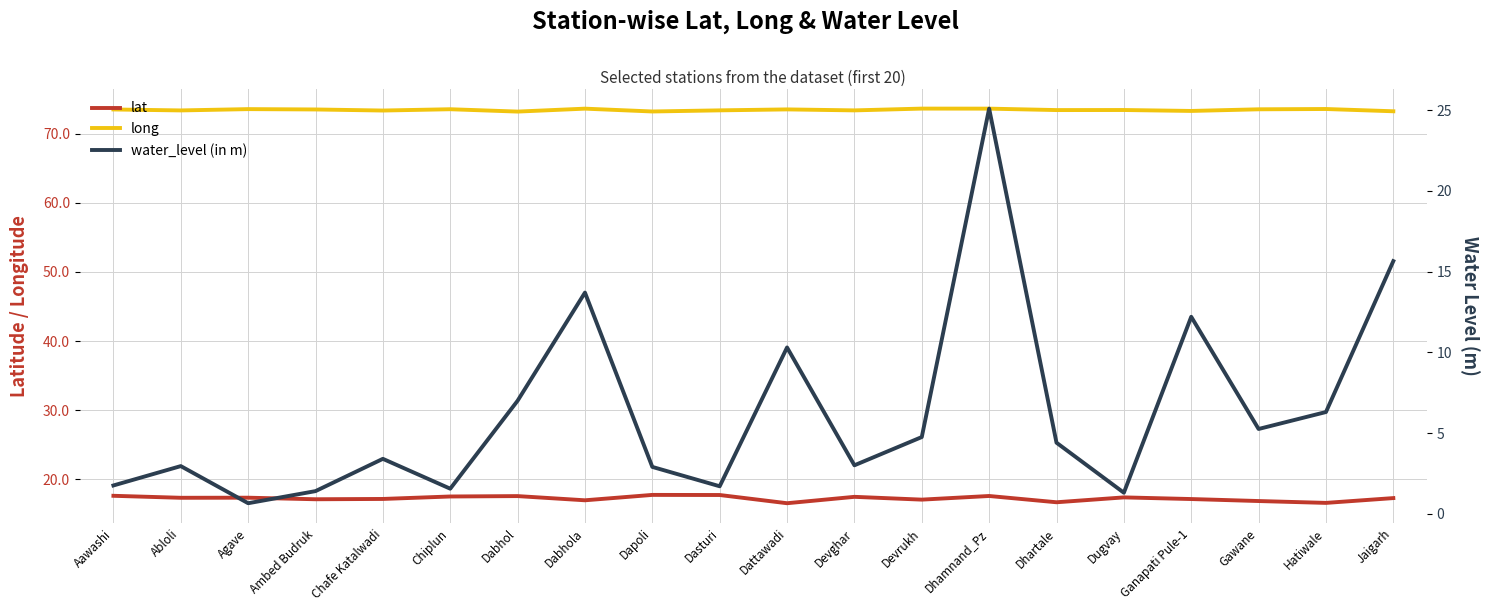

What value does the long series have at Dabhola?

73.6